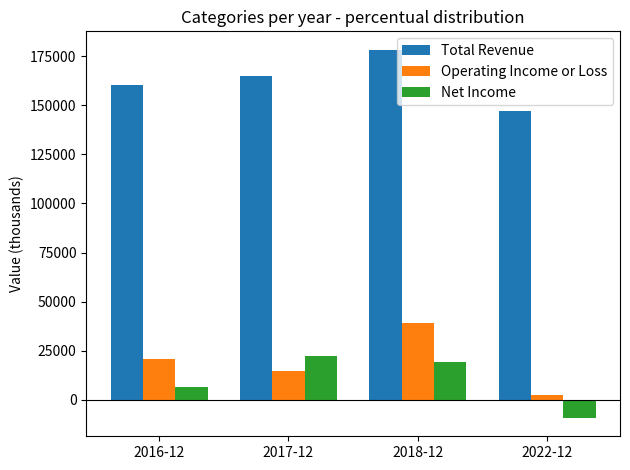

Reading left to right, transcribe all the data shown in this chart.

Total Revenue: 160200	164700	178200	147200
Operating Income or Loss: 20800	15000	39300	2500
Net Income: 6600	22600	19100	-9100